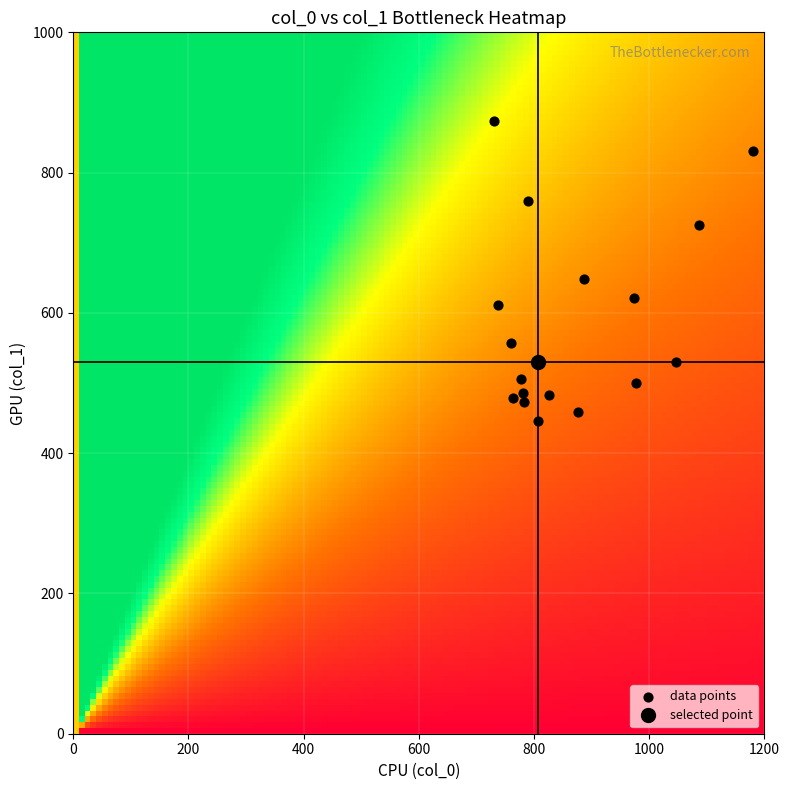

What Y value in the scatter plot is closest to 659?

648.0